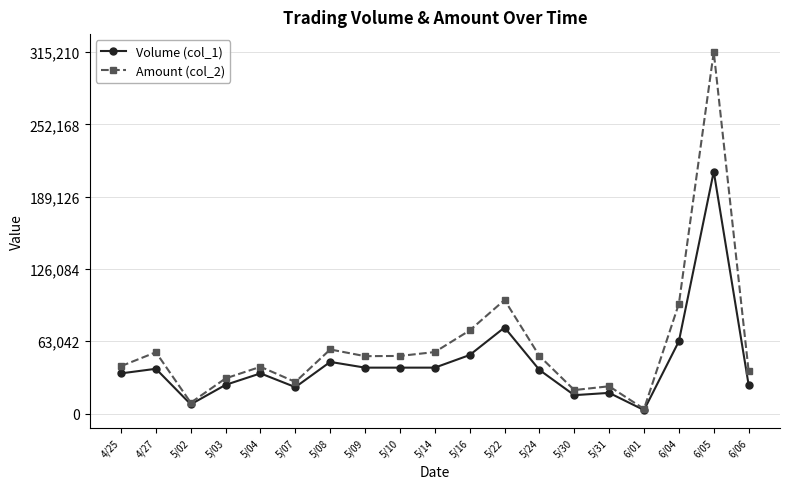

Rank the series by their average value, from lowest to highest.

Volume (col_1), Amount (col_2)